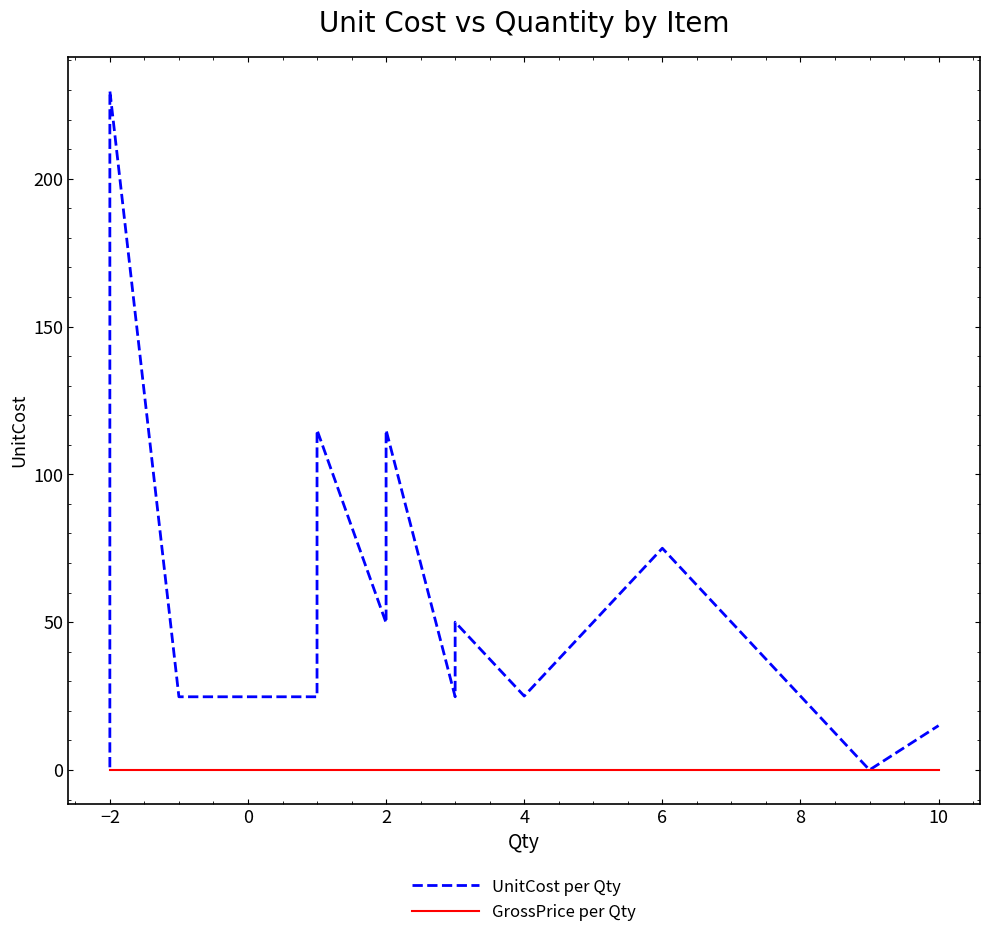

How many data points in UnitCost per Qty are less than 50?

12